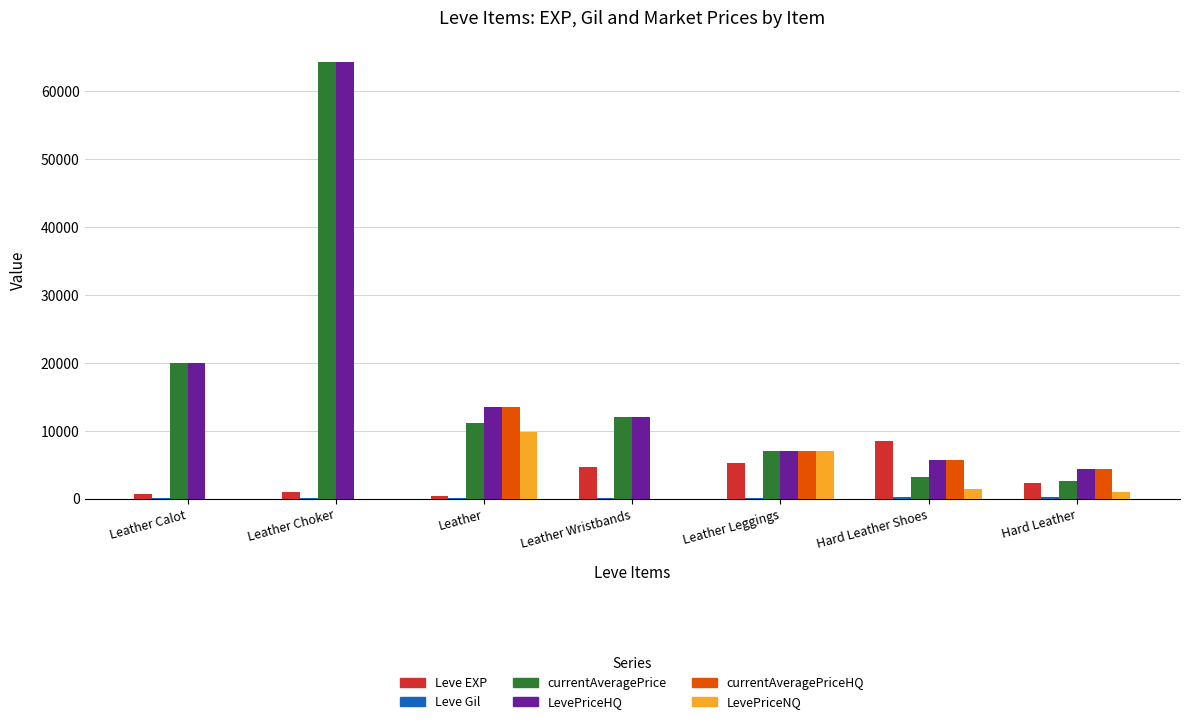

Does the chart contain stacked bars?

No